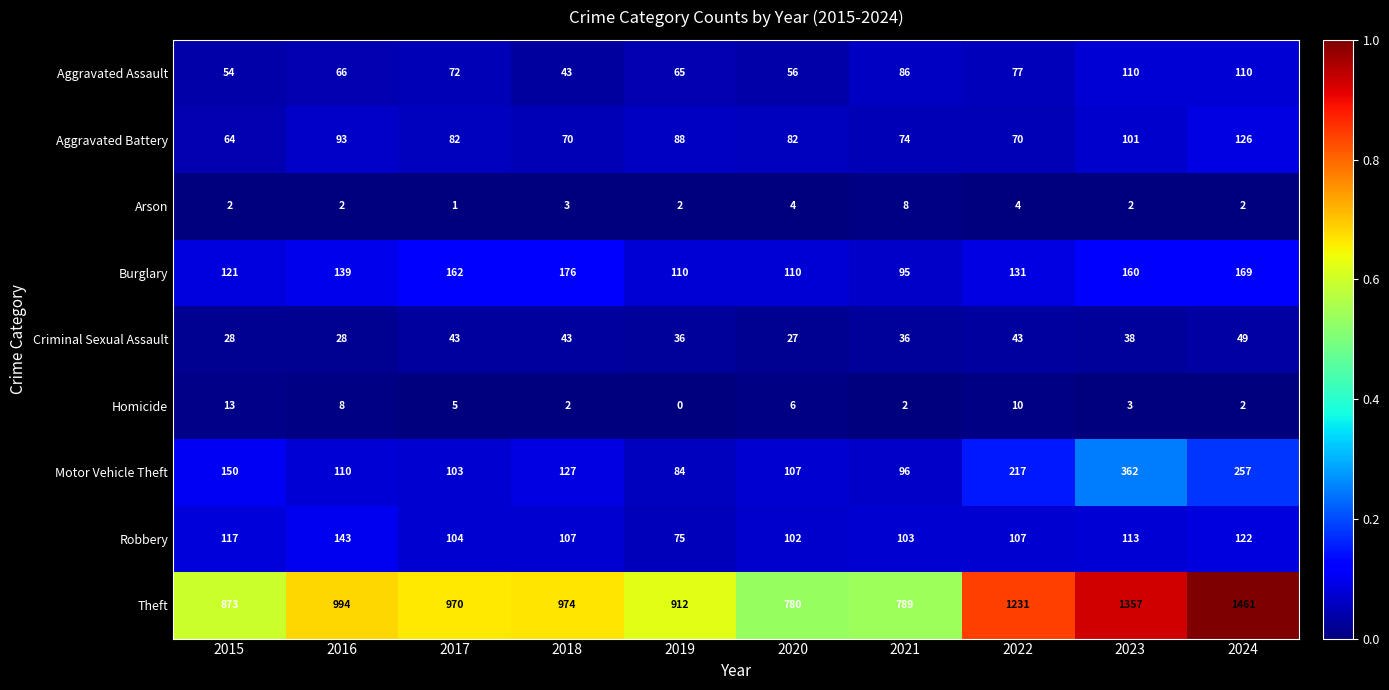

Rank the series by their maximum value, from highest to lowest.

Theft, Motor Vehicle Theft, Burglary, Robbery, Aggravated Battery, Aggravated Assault, Criminal Sexual Assault, Homicide, Arson